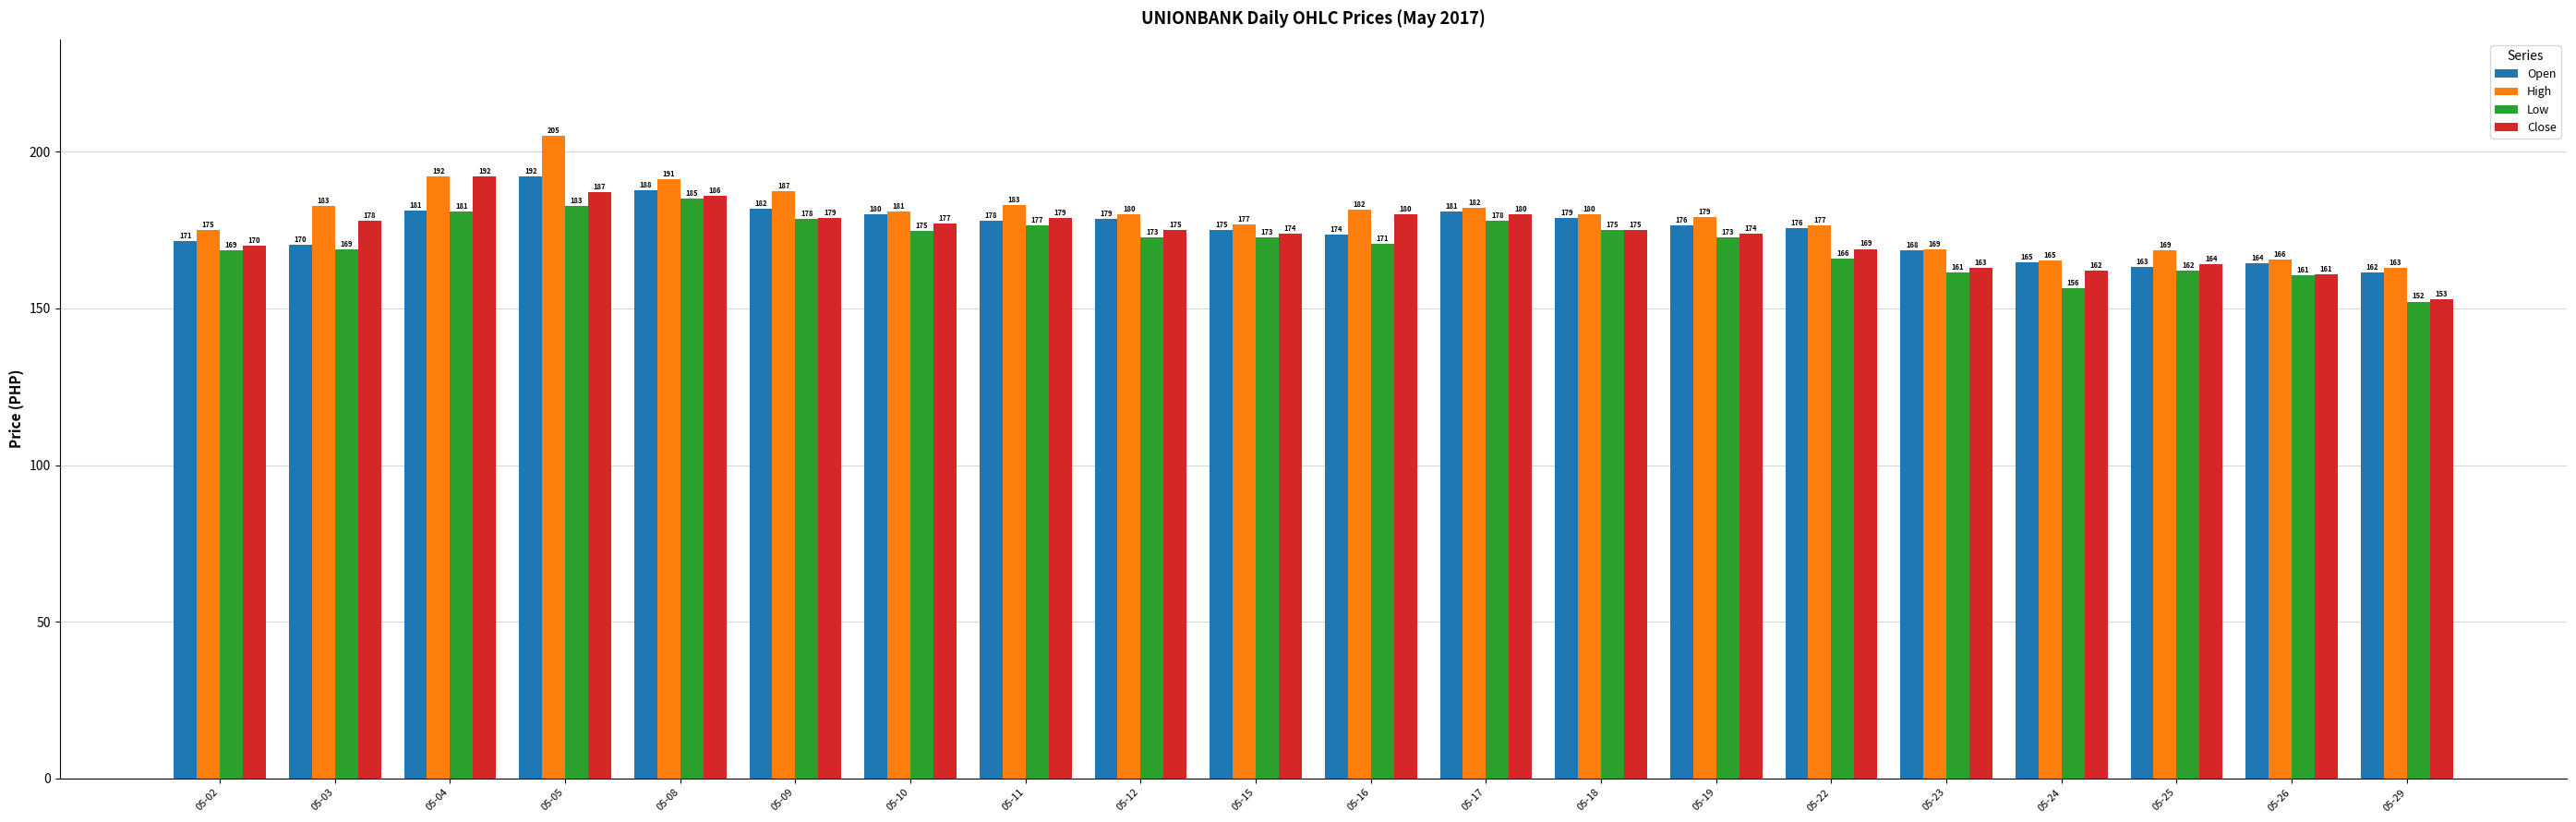

How many groups of bars are there?

20